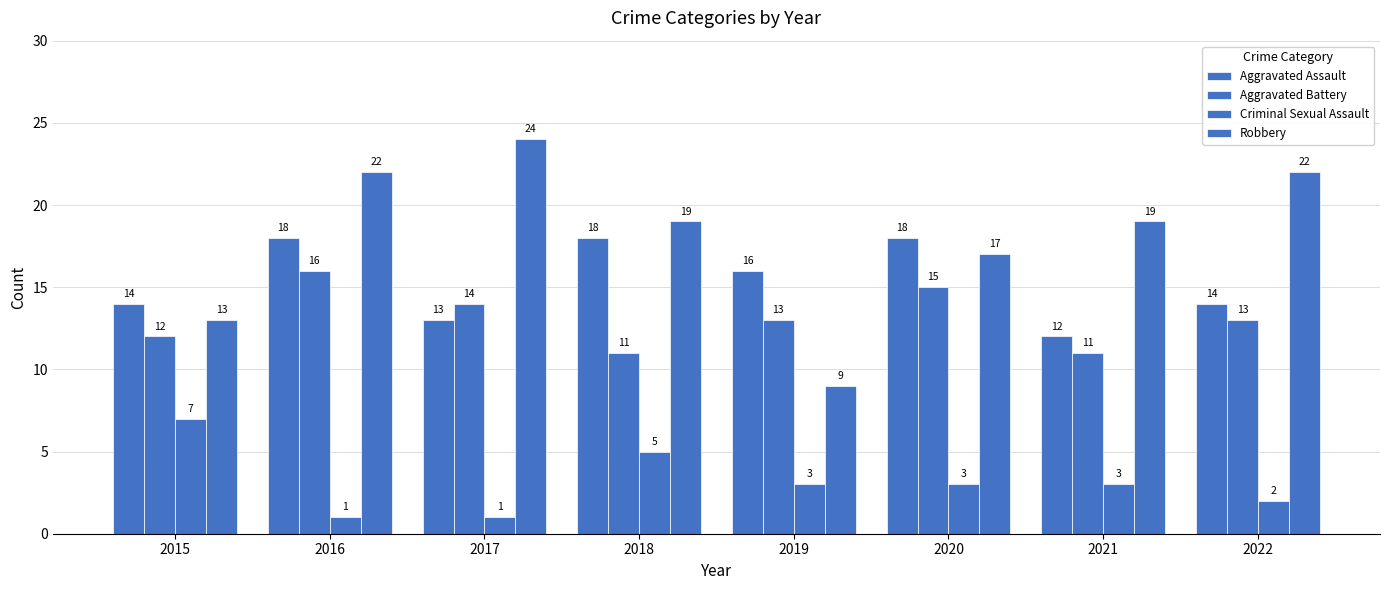

How many values in the Aggravated Assault series are below 16?

4